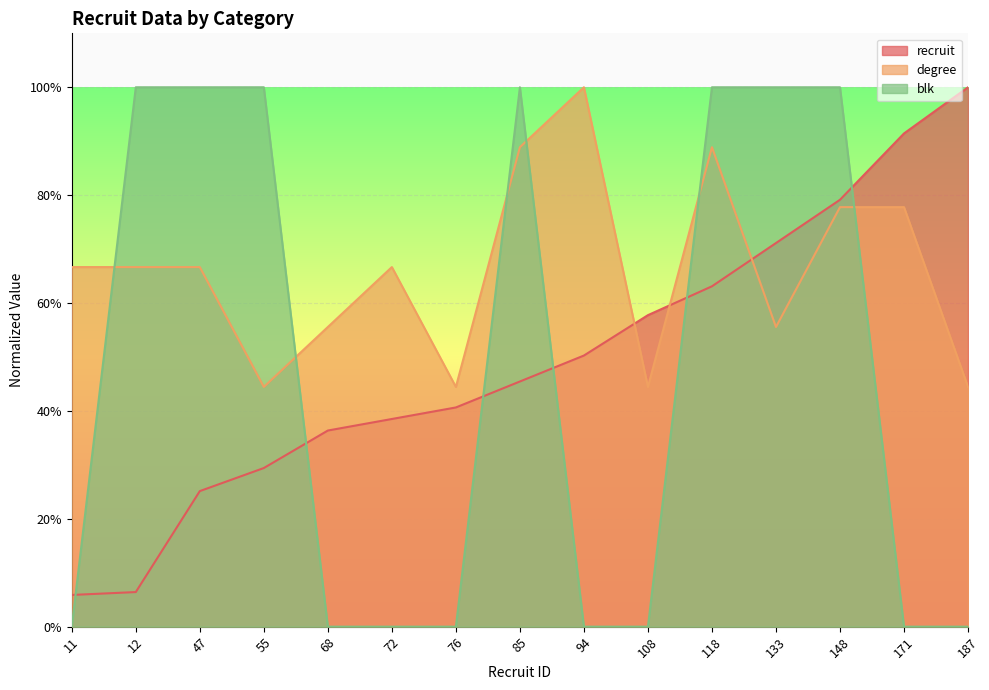

What are all the series names shown in the legend?

recruit, degree, blk